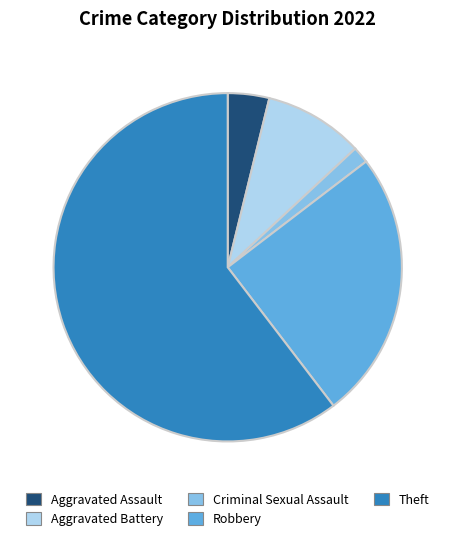

Which slice is the largest?

Theft